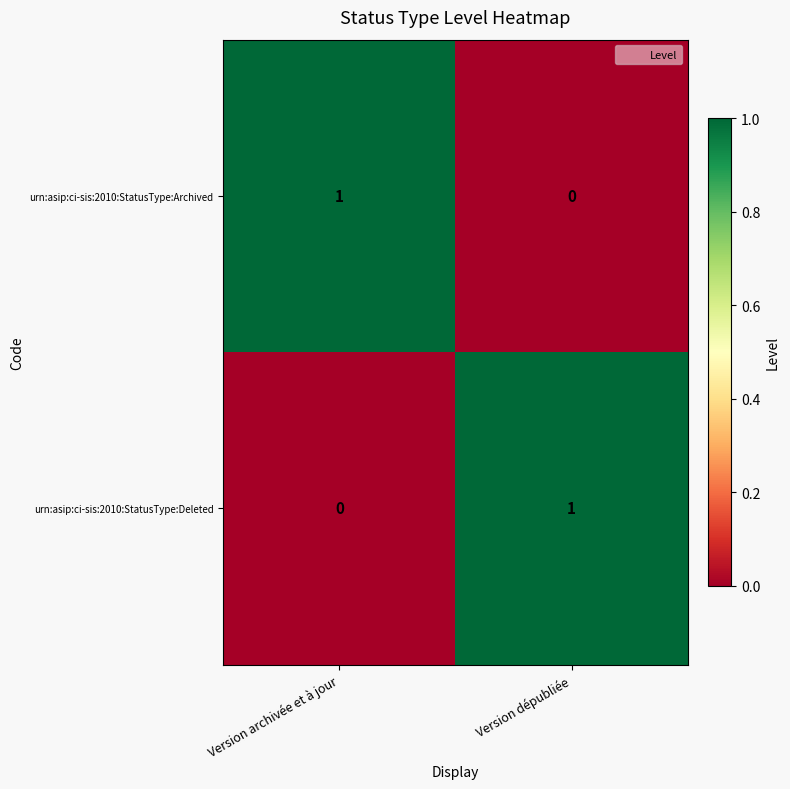

Where is urn:asip:ci-sis:2010:StatusType:Archived nearest to the value 0?

Version dépubliée